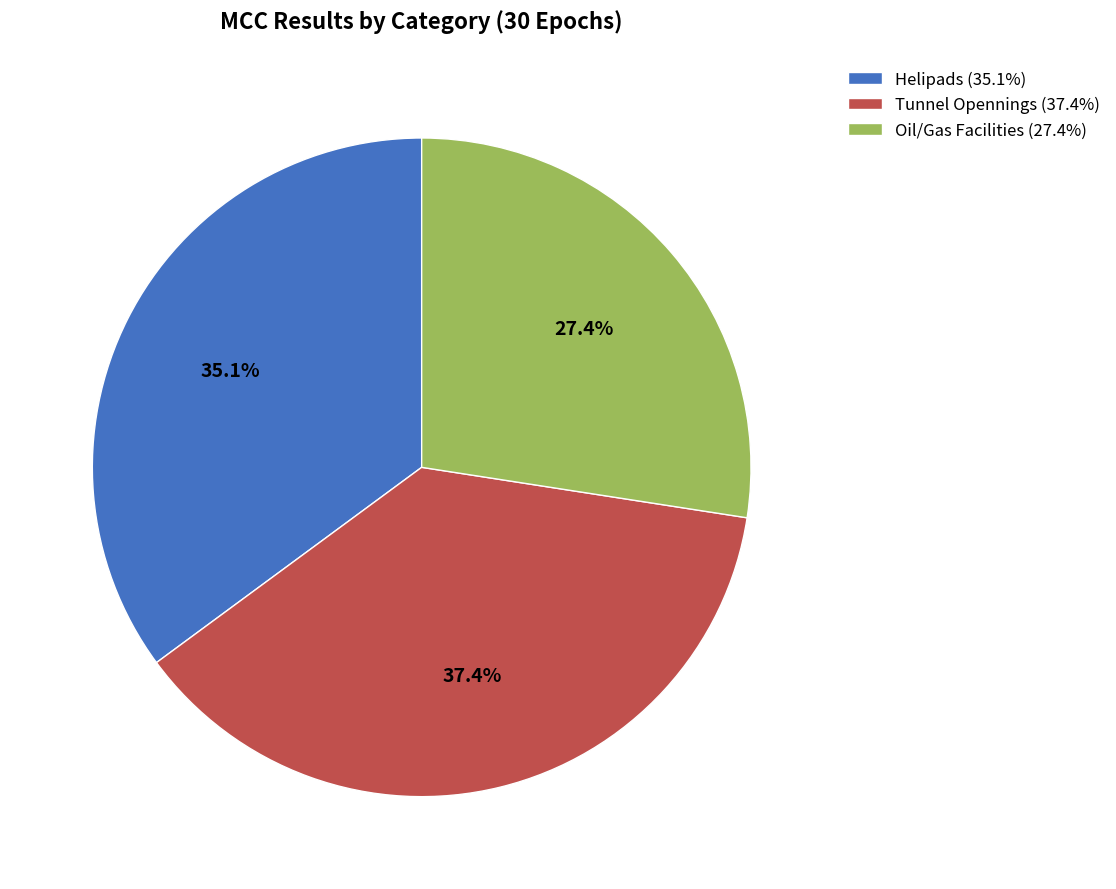

To the nearest percent, what portion does Tunnel Opennings represent?

37%